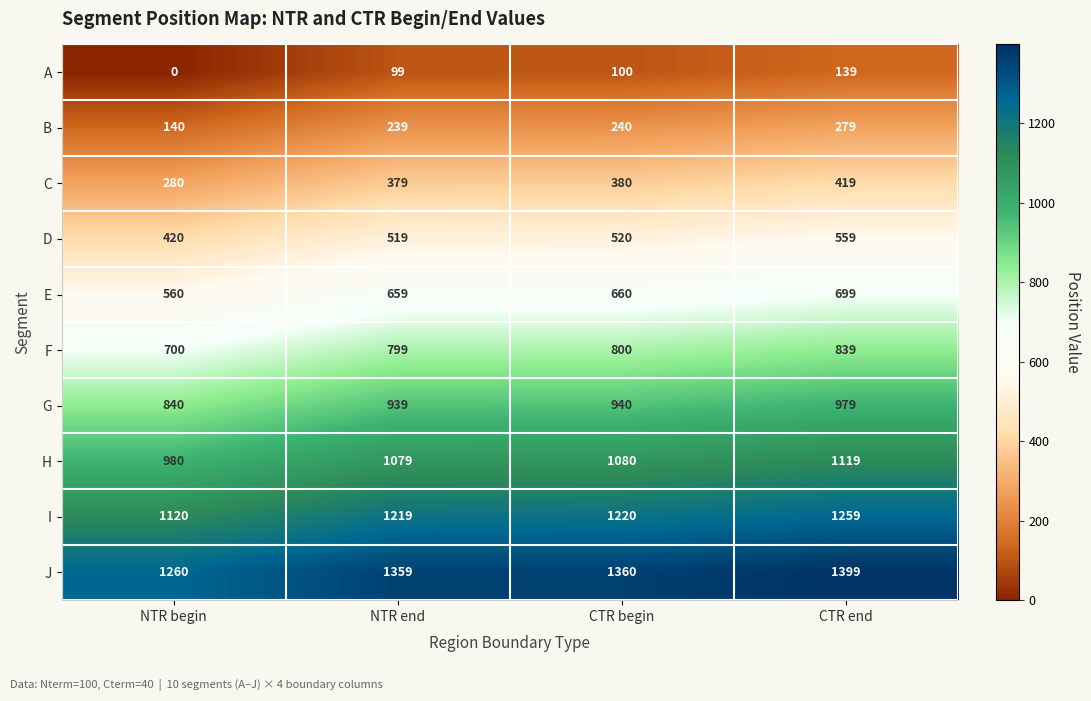

At which category is the sum across all series the highest?

CTR end